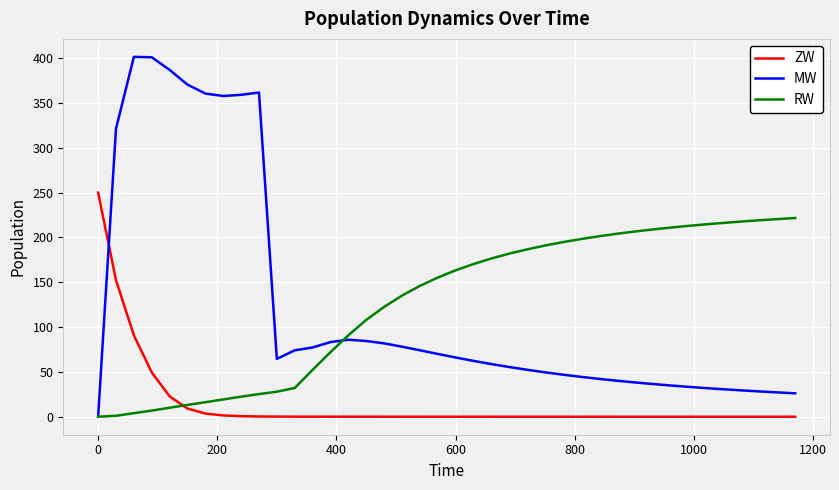

List the series in order of their peak value, highest first.

MW, ZW, RW